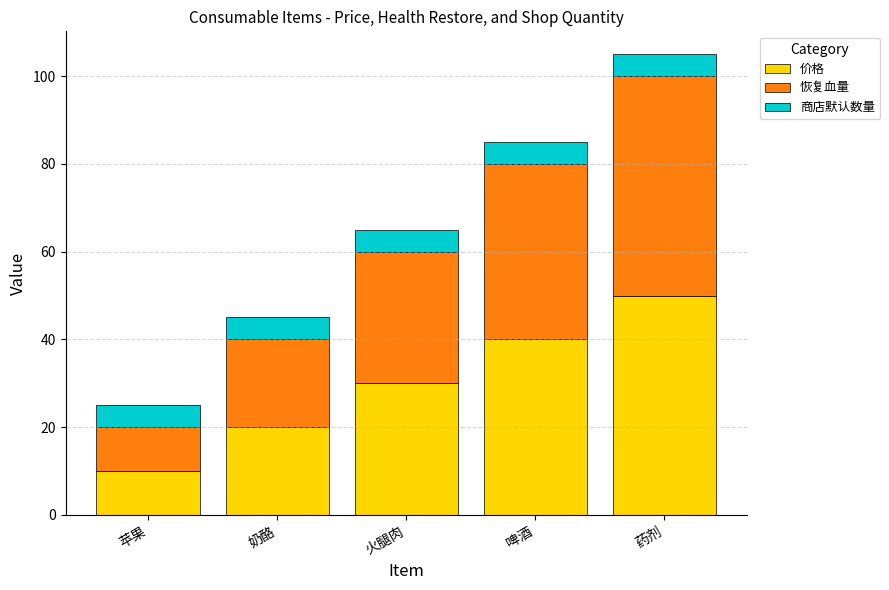

Read the 价格 value at 火腿肉.

30